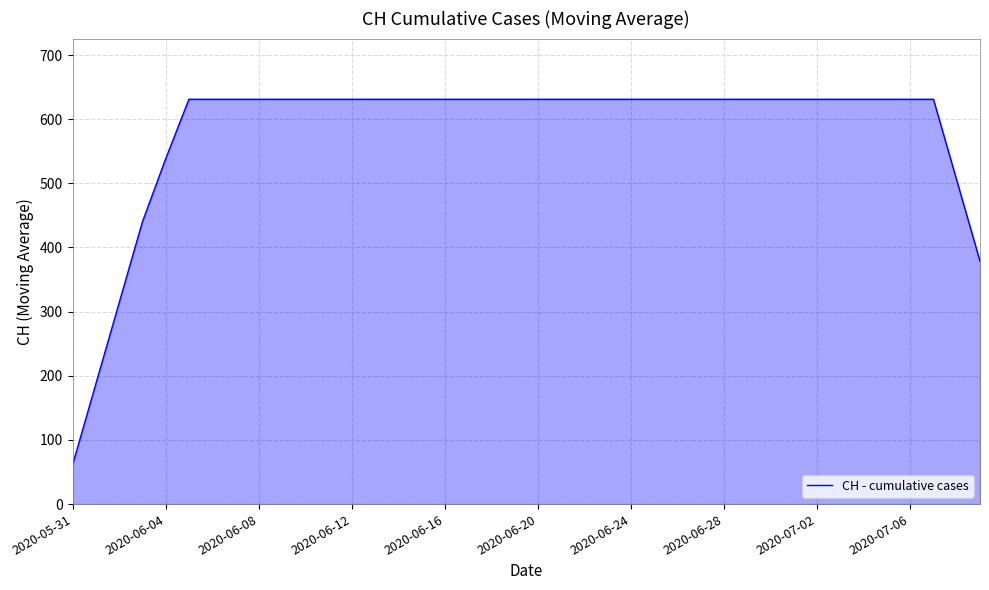

What is the difference between the maximum and minimum values?

569.8